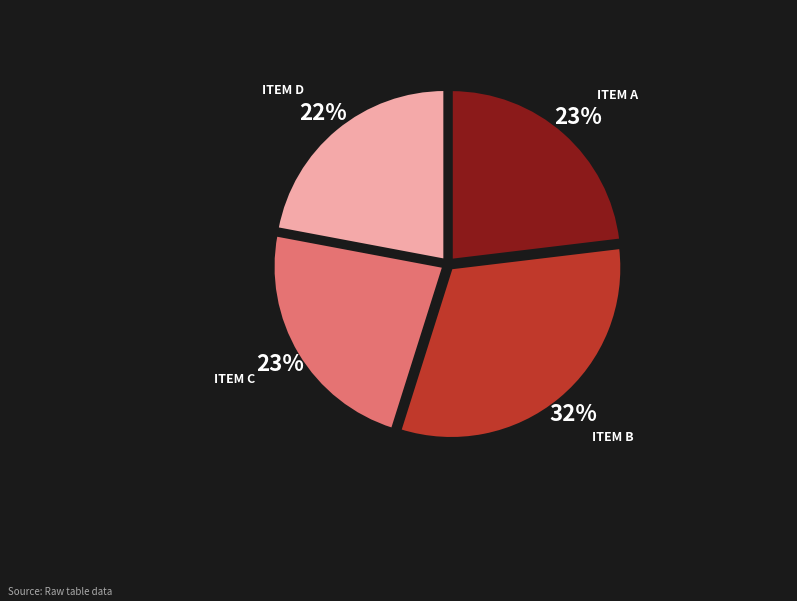

Is it true that ITEM A is 23% of the pie?

True